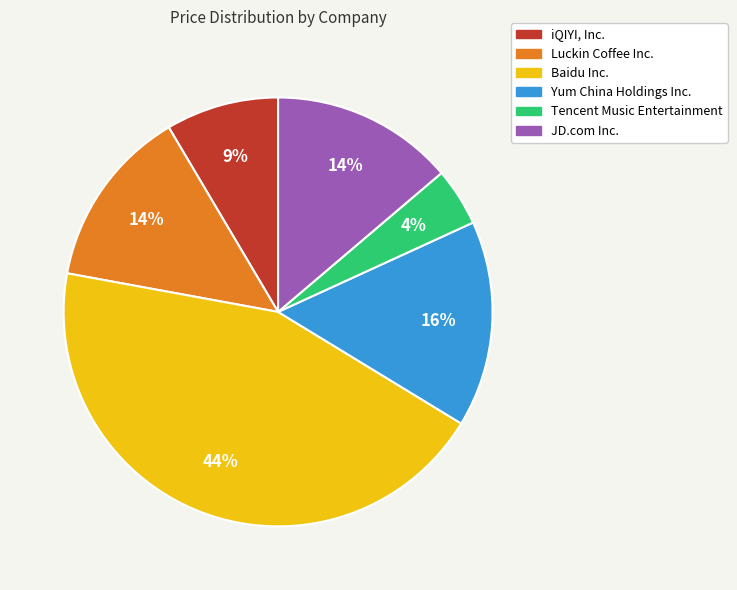

To the nearest percent, what is the difference between the largest and smallest slice percentages?

40%